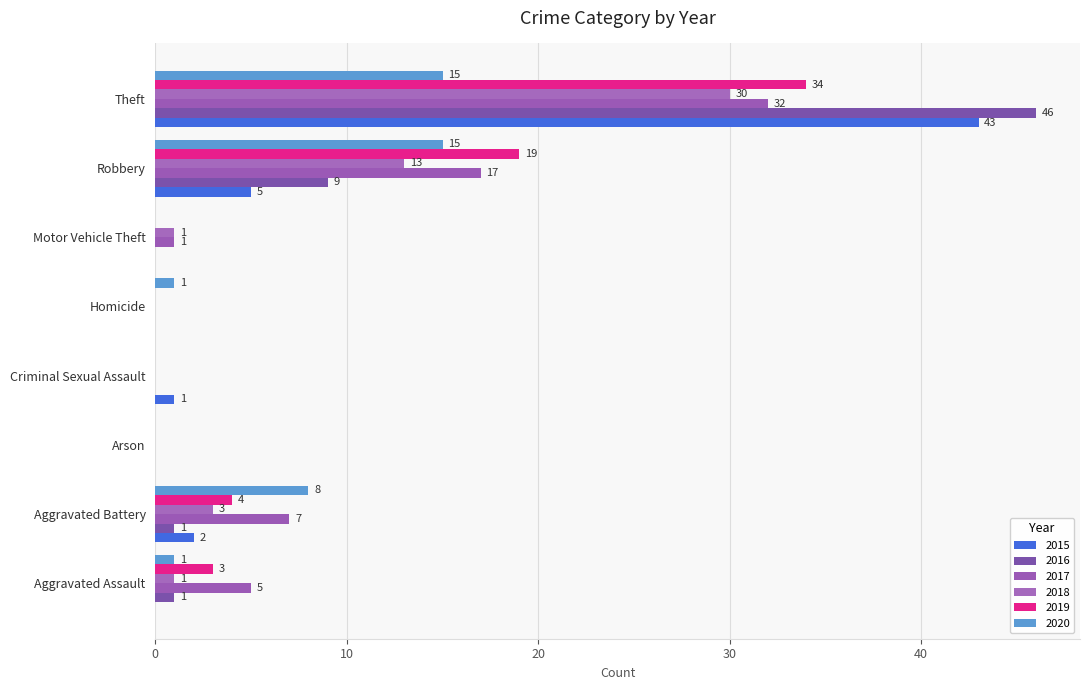

How many distinct data groups are displayed?

6